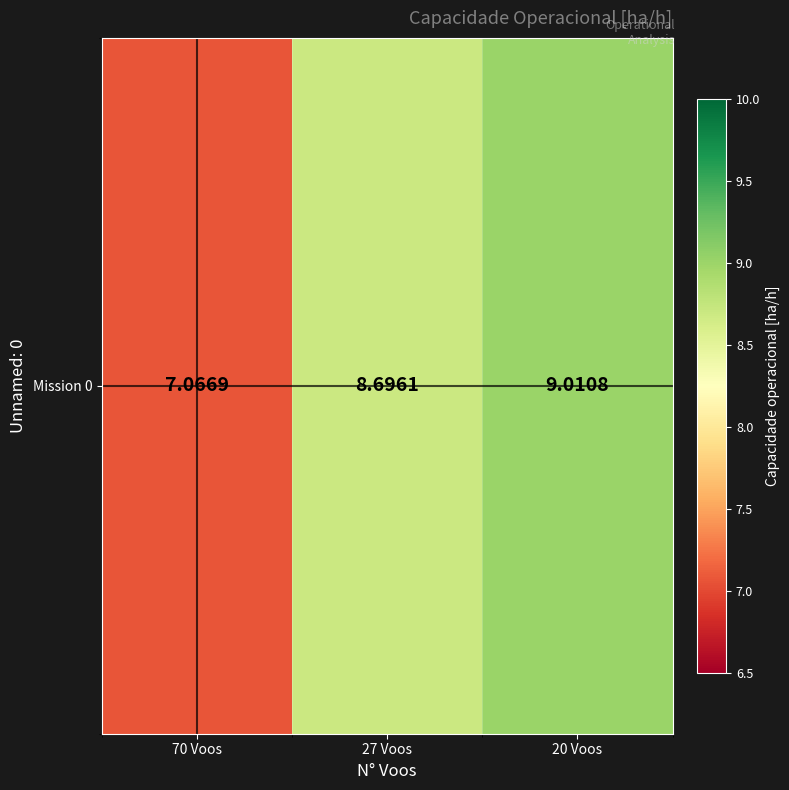

What is the ratio of the value at 70 Voos to the value at 20 Voos?

0.8